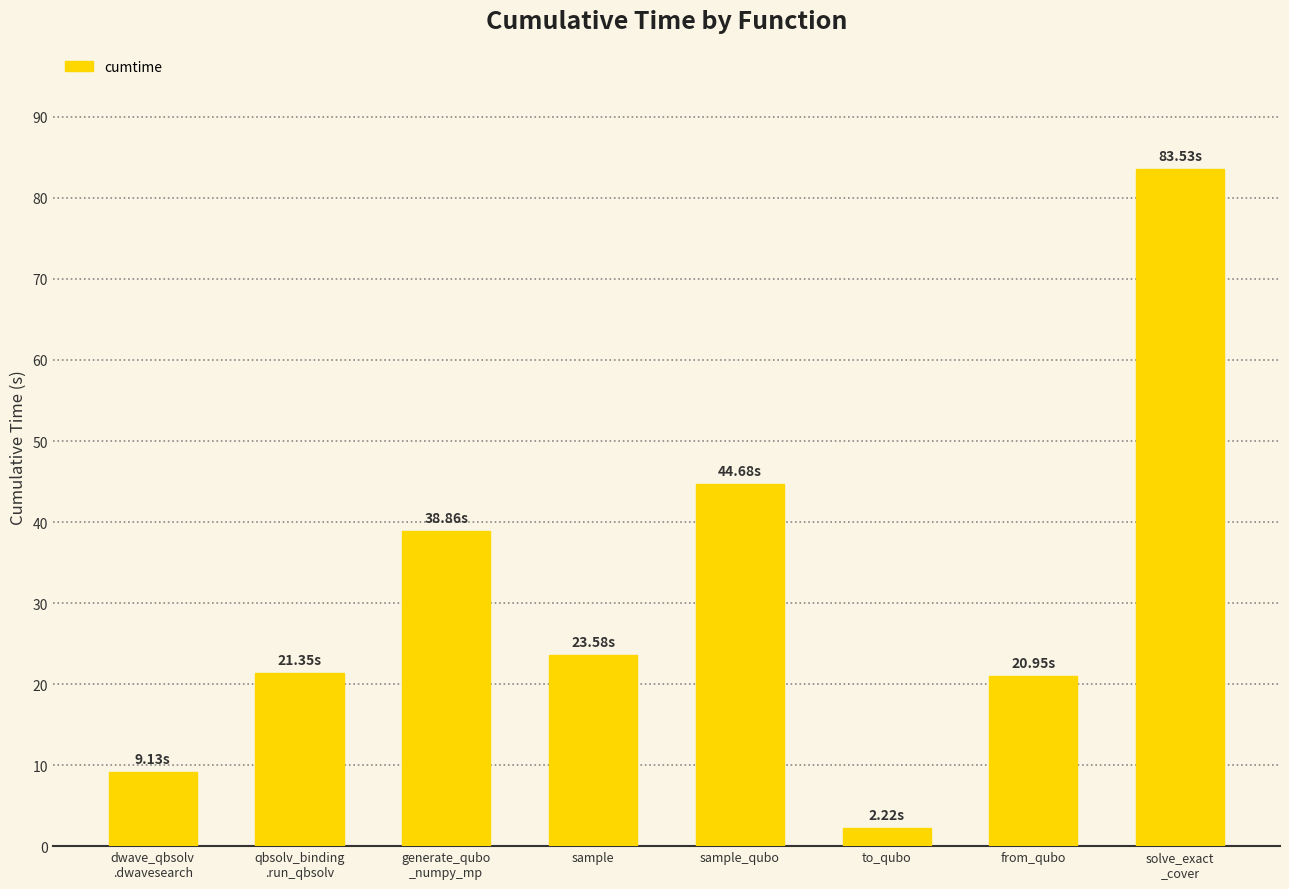

Does the chart contain stacked bars?

No